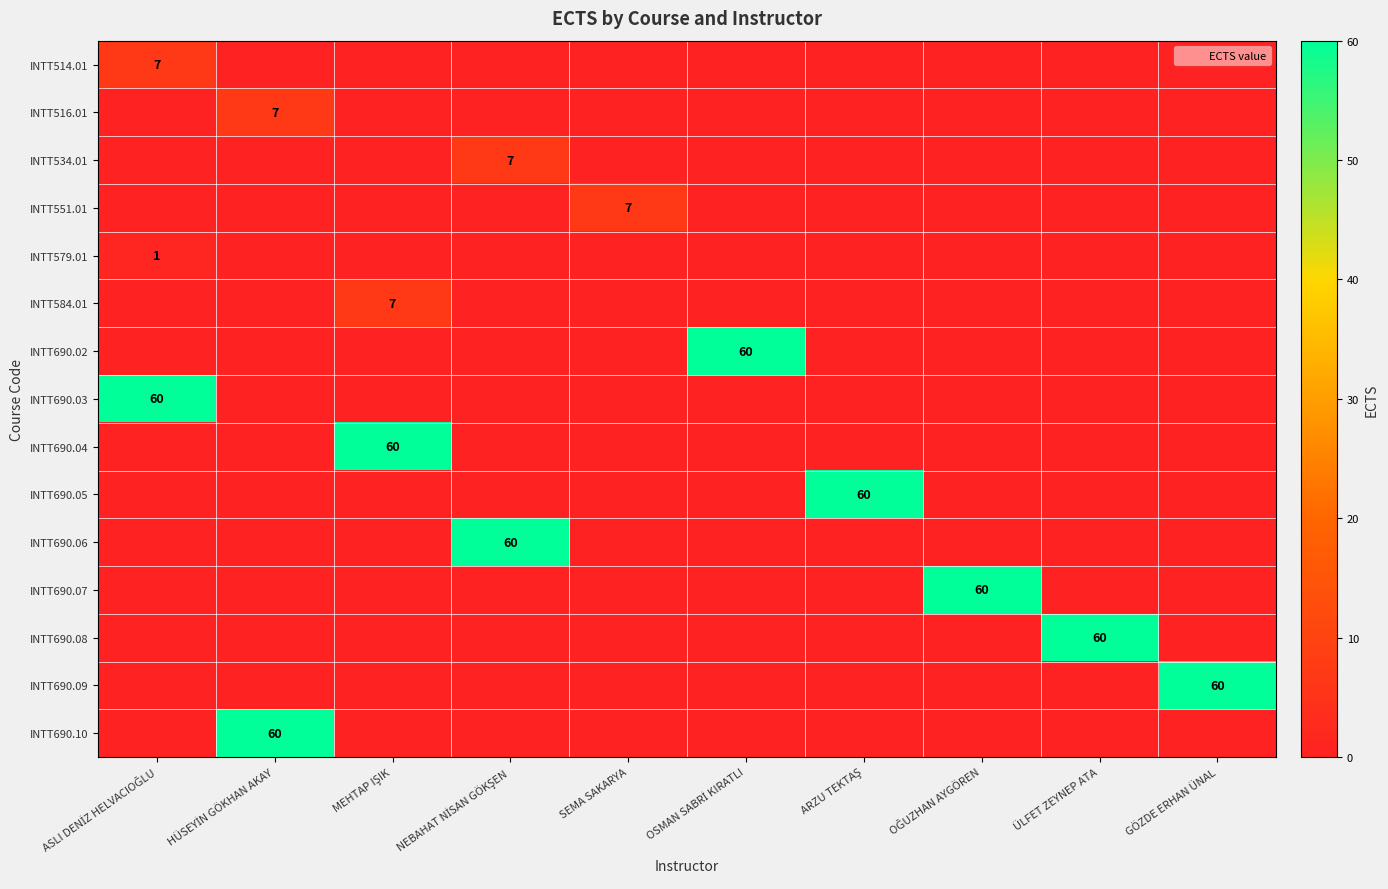

Is it true that INTT690.06 equals 60 at NEBAHAT NİSAN GÖKŞEN?

True